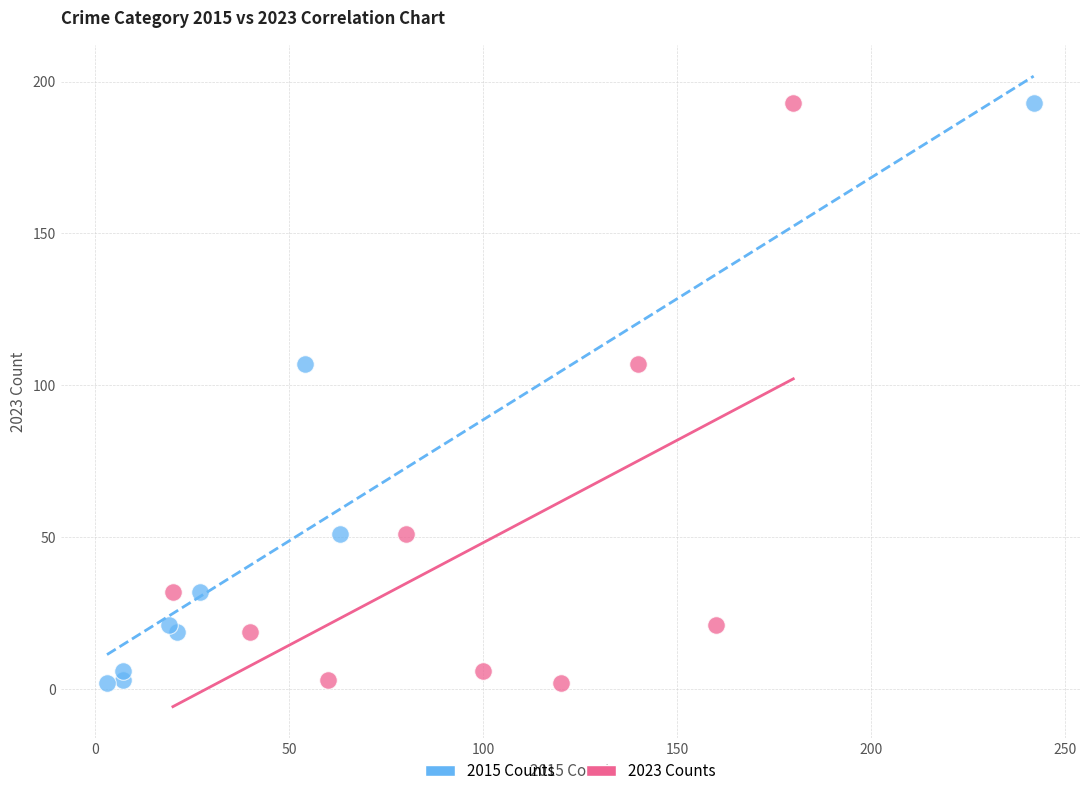

What are all the series names shown in the legend?

2015 Counts, 2023 Counts